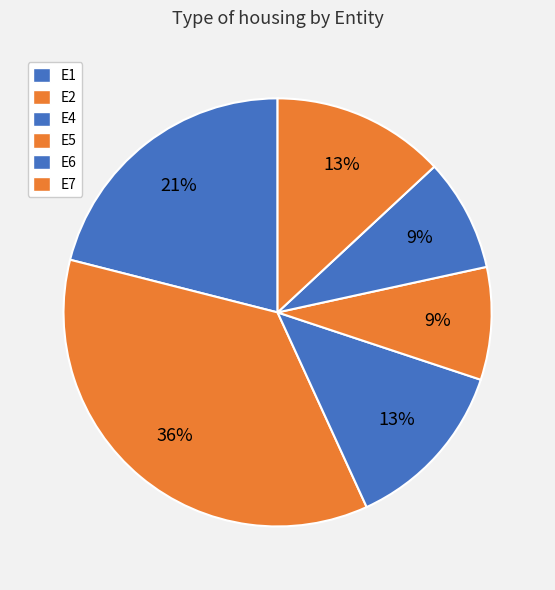

How many slices are in this pie chart?

6